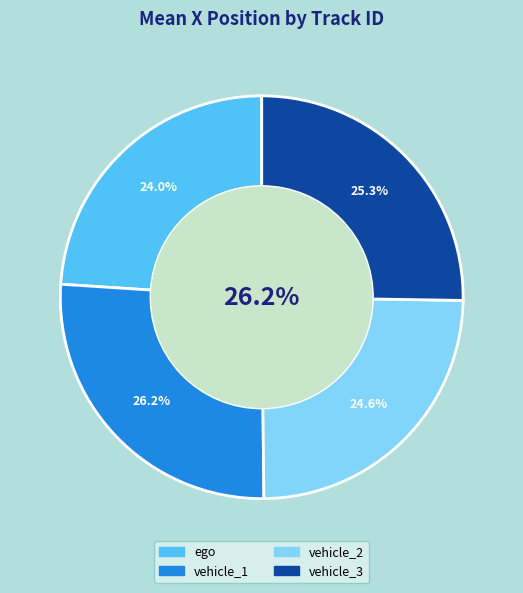

What is the ratio of the value at vehicle_3 to the value at vehicle_2?

1.0